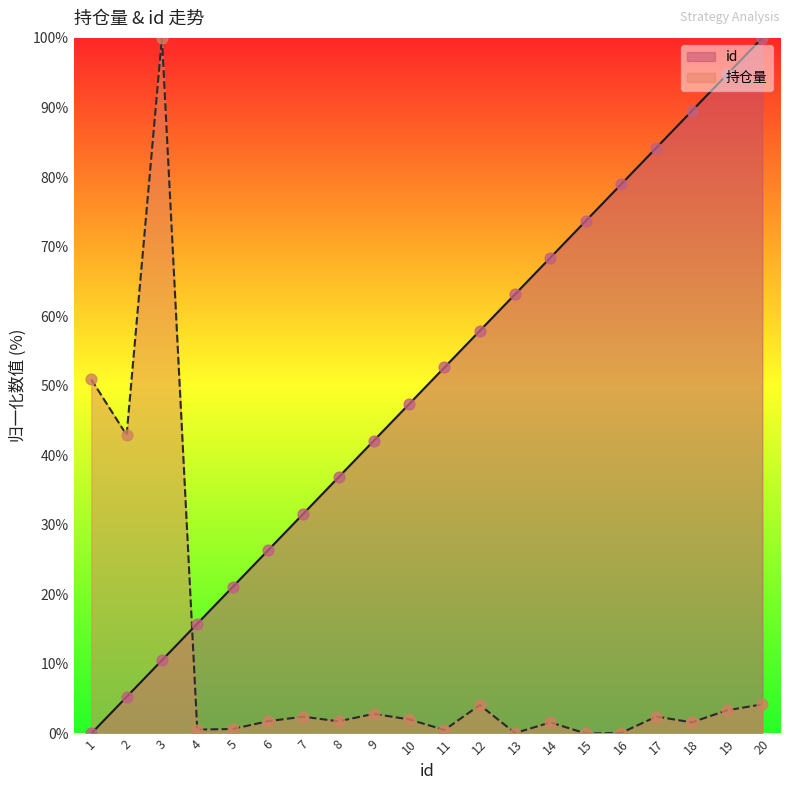

At which category is the sum across all series the highest?

3